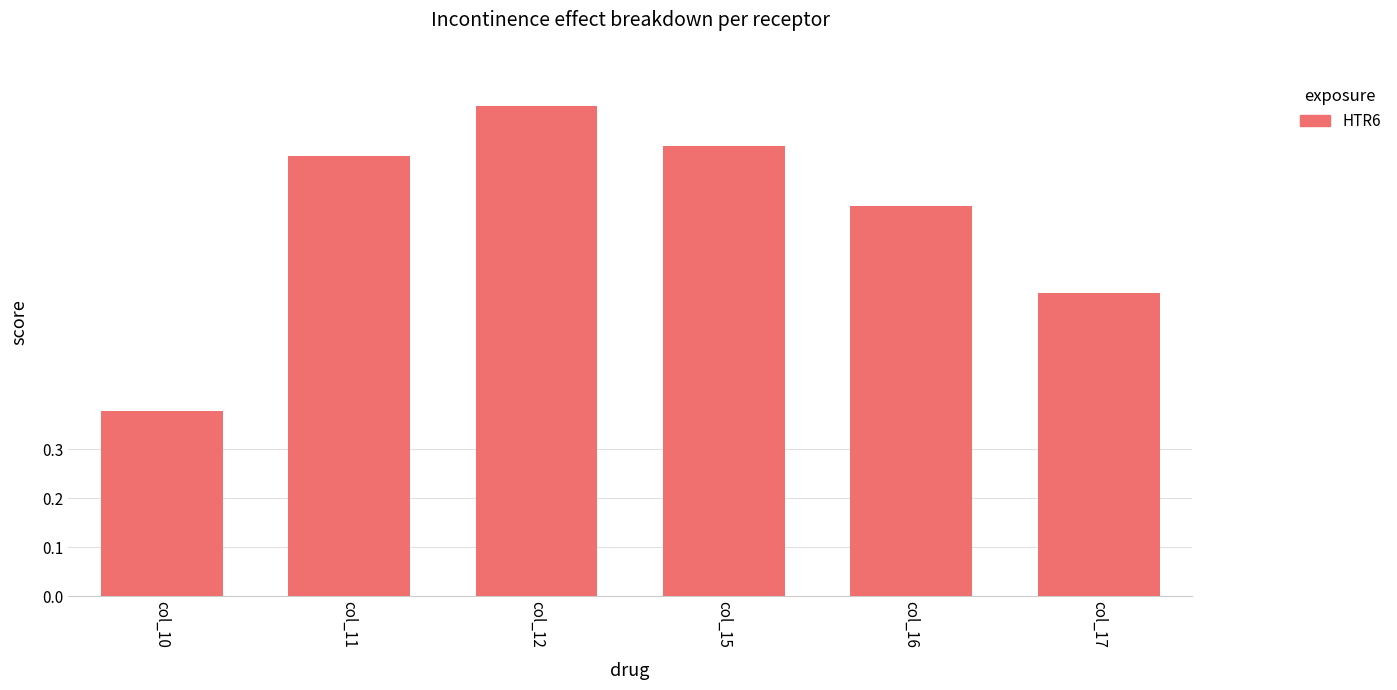

How many bars are there in total?

6